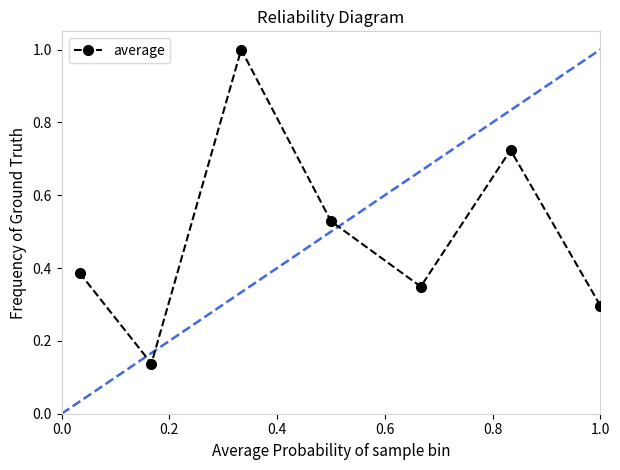

How many values are between 0 and 1?

7